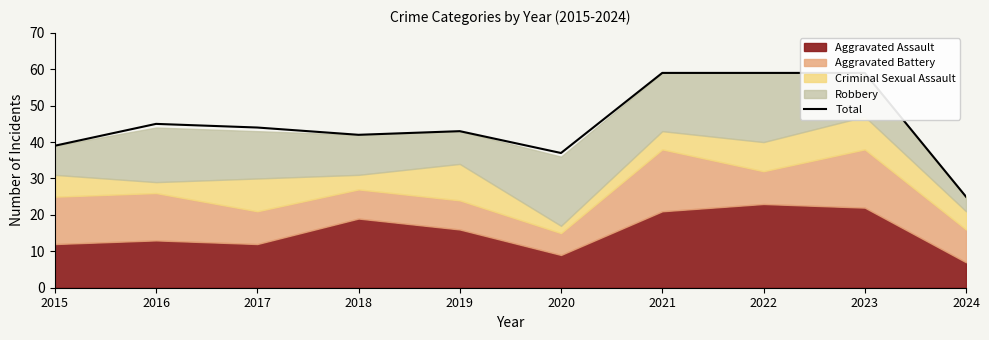

How many categories are shown in the chart?

10